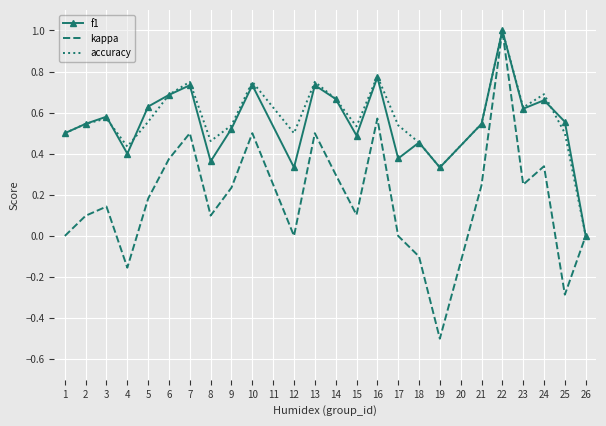

What is the difference between the maximum and minimum values in the f1 series?

1.0